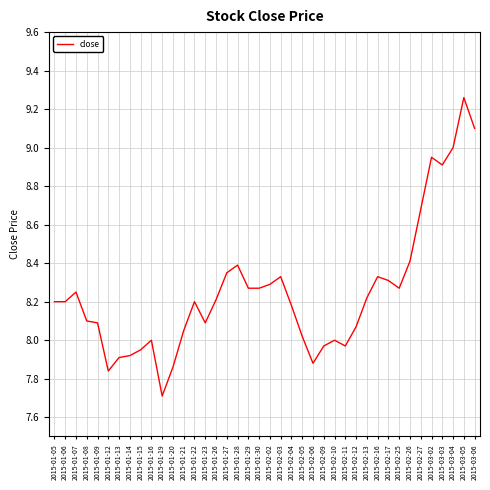

At which category does the chart reach its minimum across all series?

2015-01-19